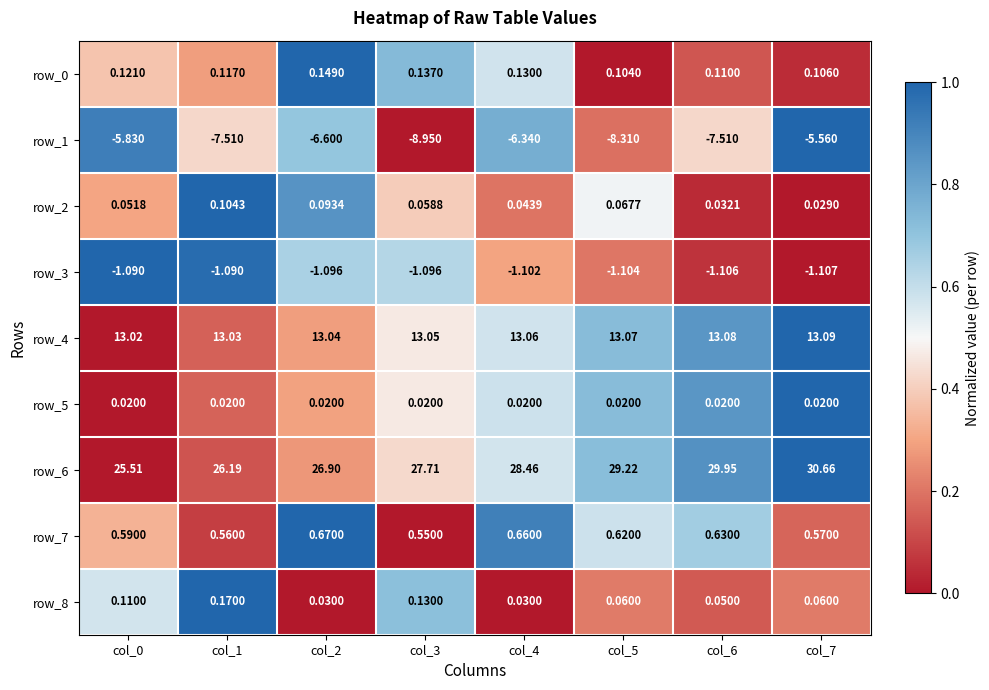

Which label corresponds to the largest value in the chart?

col_7